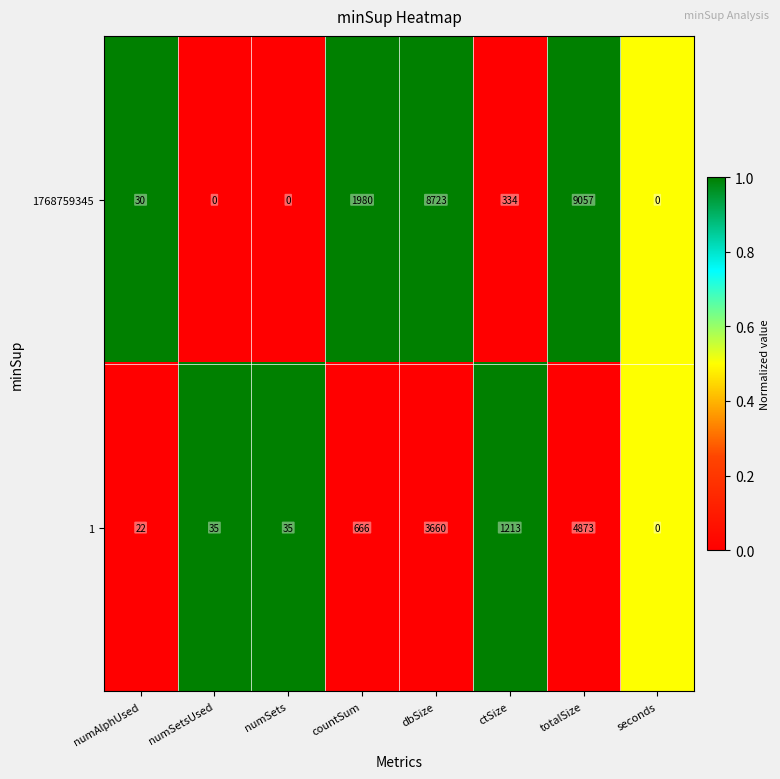

Reading left to right, what are all the values shown in this chart?

1768759345: numAlphUsed=30	numSetsUsed=0	numSets=0	countSum=1980	dbSize=8723	ctSize=334	totalSize=9057	seconds=0
1: numAlphUsed=22	numSetsUsed=35	numSets=35	countSum=666	dbSize=3660	ctSize=1213	totalSize=4873	seconds=0